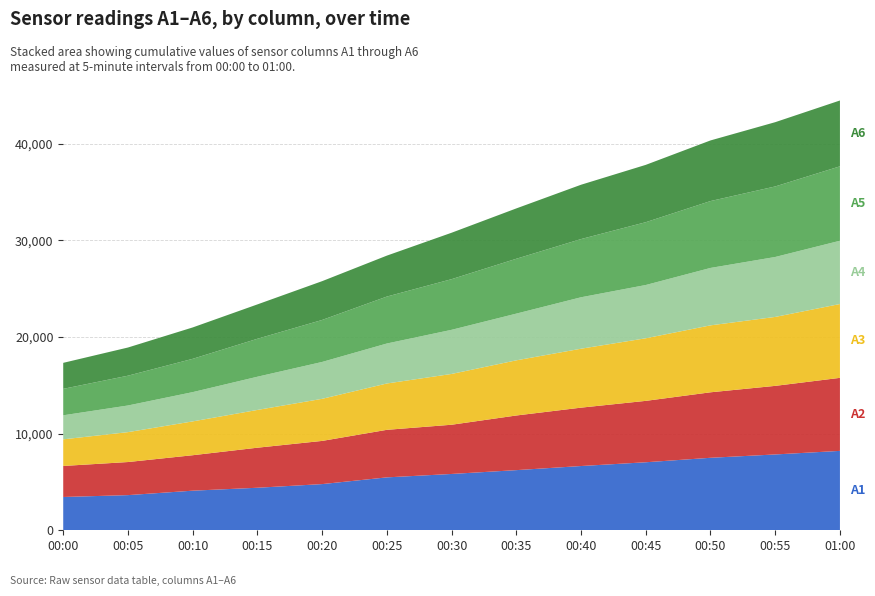

Reading left to right, what are all the values shown in this chart?

A6: 2689	2915	3246	3555	4013	4235	4801	5207	5619	5930	6271	6647	6809
A5: 2736	3082	3445	3926	4343	4856	5240	5675	6020	6497	6917	7296	7699
A4: 2487	2756	3027	3435	3814	4135	4564	4831	5321	5509	5939	6200	6544
A3: 2753	3092	3499	3906	4353	4793	5253	5705	6095	6474	6924	7131	7637
A2: 3209	3423	3667	4142	4467	4918	5092	5652	6039	6351	6774	7094	7554
A1: 3444	3636	4096	4399	4777	5472	5825	6221	6646	7035	7498	7843	8212